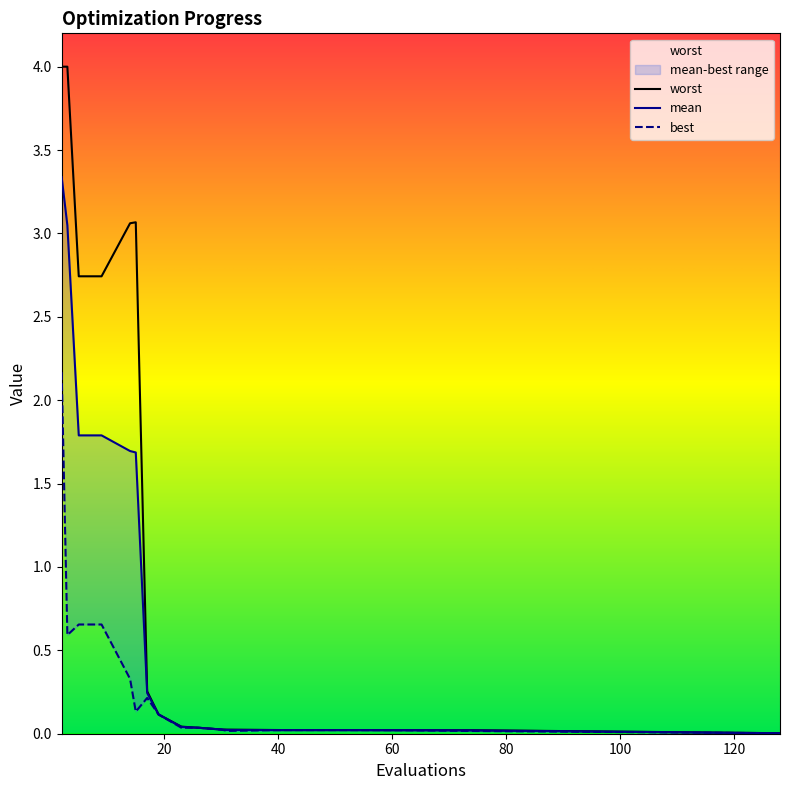

Is it true that worst equals 3.8 at 5?

False